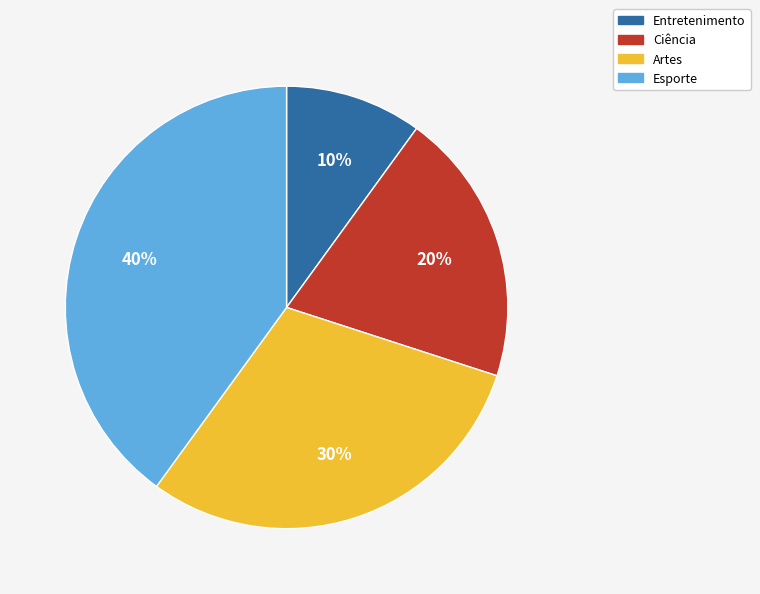

Do Ciência and Entretenimento together represent more than half of the pie?

No